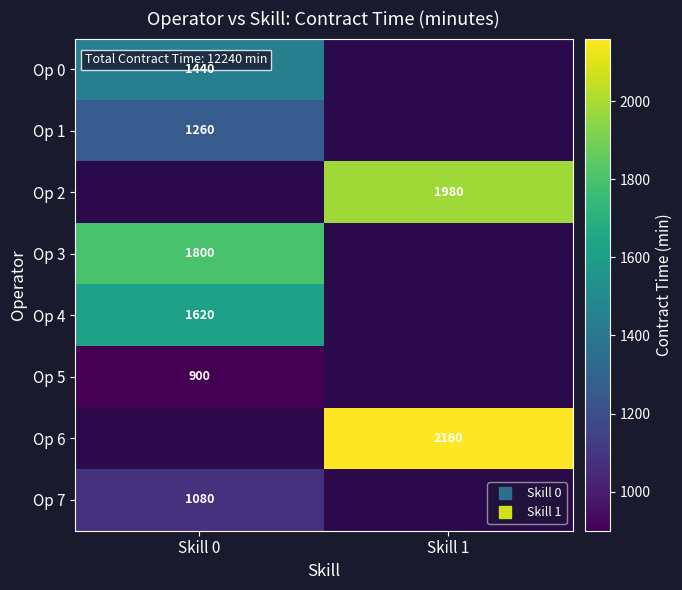

List the labels in order of Op 5 value, smallest first.

Skill 1, Skill 0